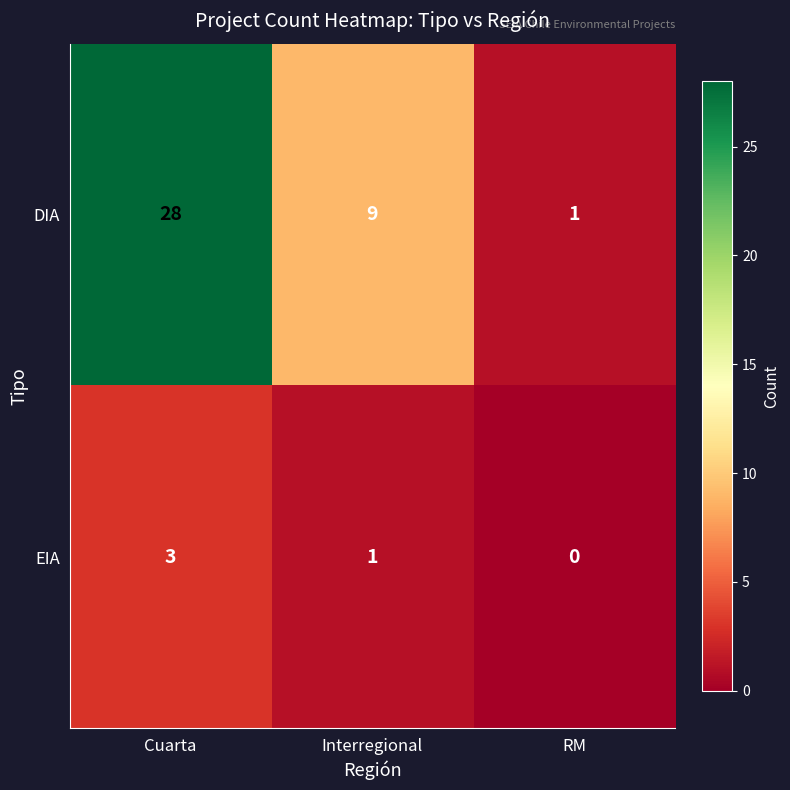

Reading right to left, transcribe all the data shown in this chart.

DIA: RM=1	Interregional=9	Cuarta=28
EIA: RM=0	Interregional=1	Cuarta=3